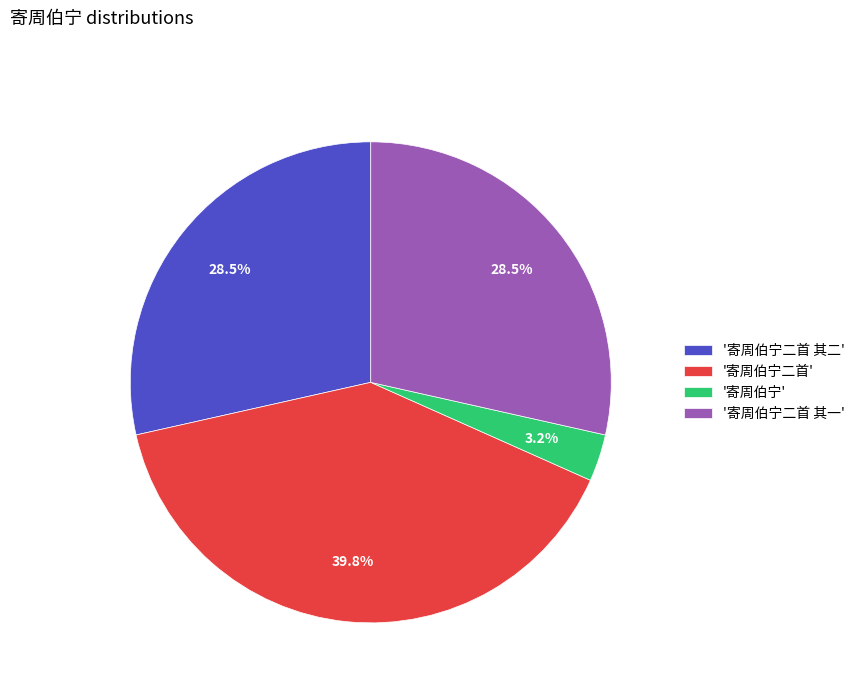

Which slice is the largest?

'寄周伯宁二首'